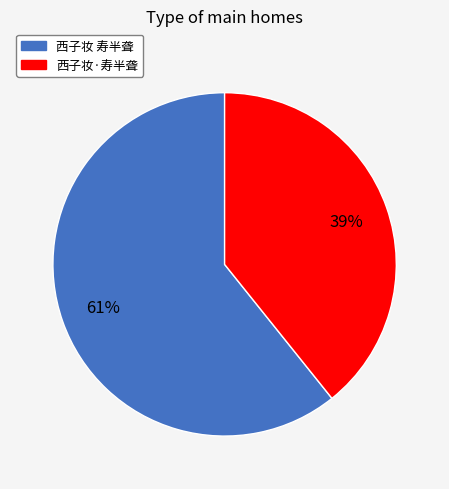

To the nearest percent, what percentage of the pie is 西子妆 寿半聋?

61%